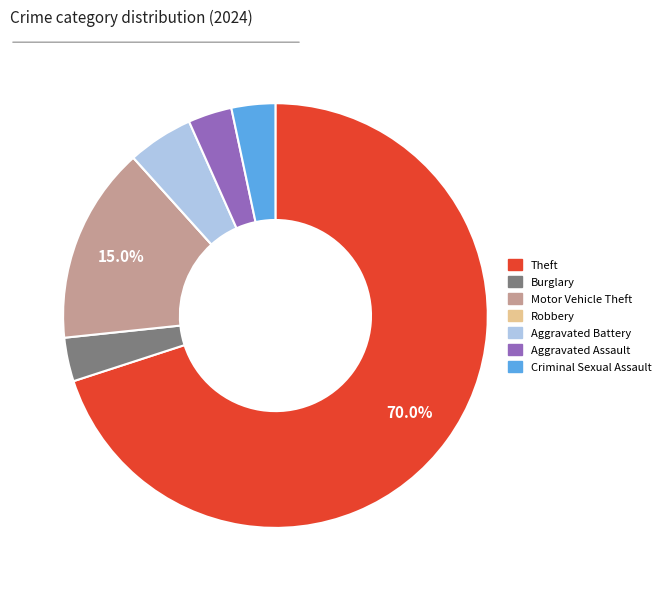

To the nearest percent, what is the difference between the largest and smallest slice percentages?

70%